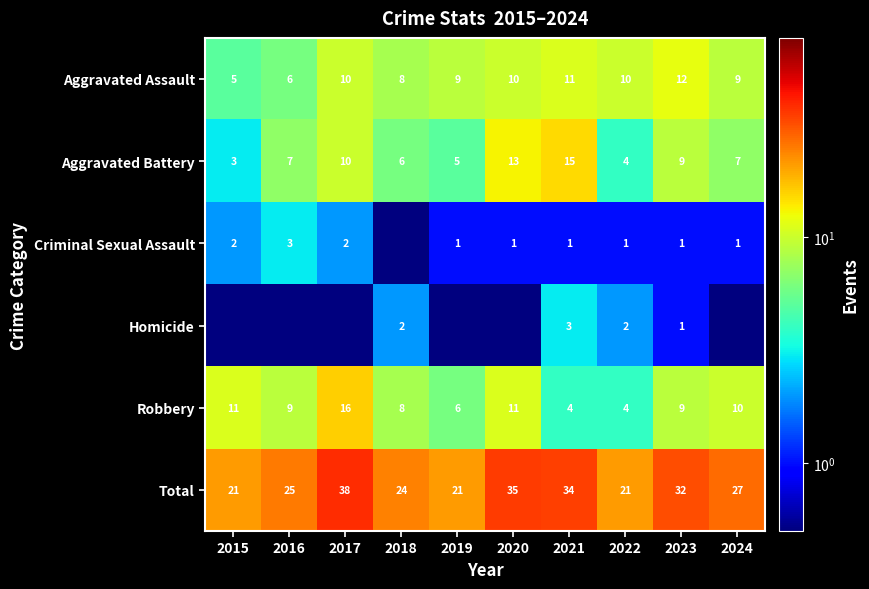

Is it true that Criminal Sexual Assault equals 1.0 at 2021?

True